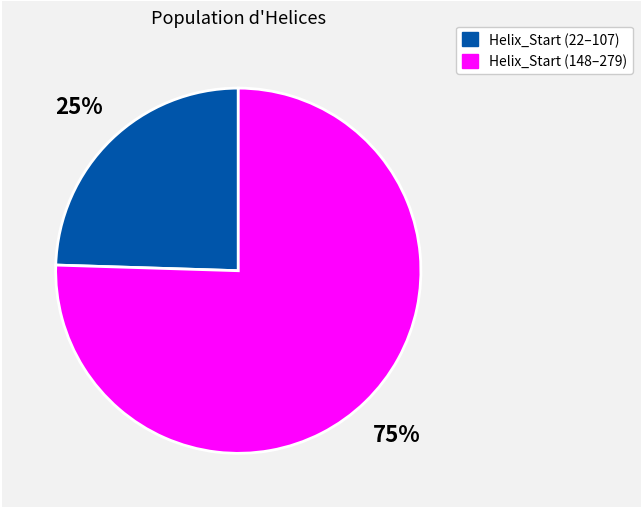

To the nearest percent, what is the average slice percentage?

50%